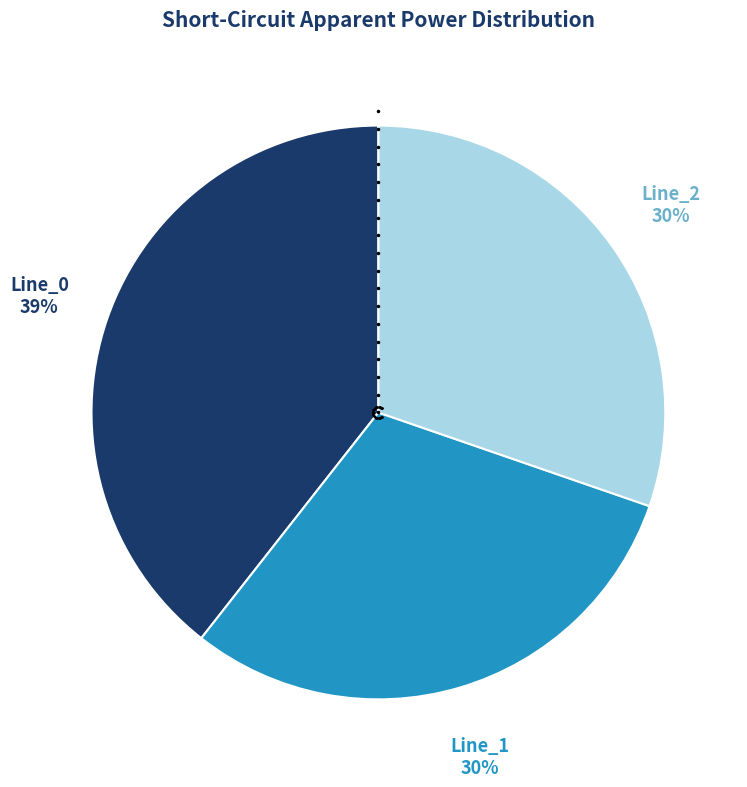

How many segments does this pie chart have?

3